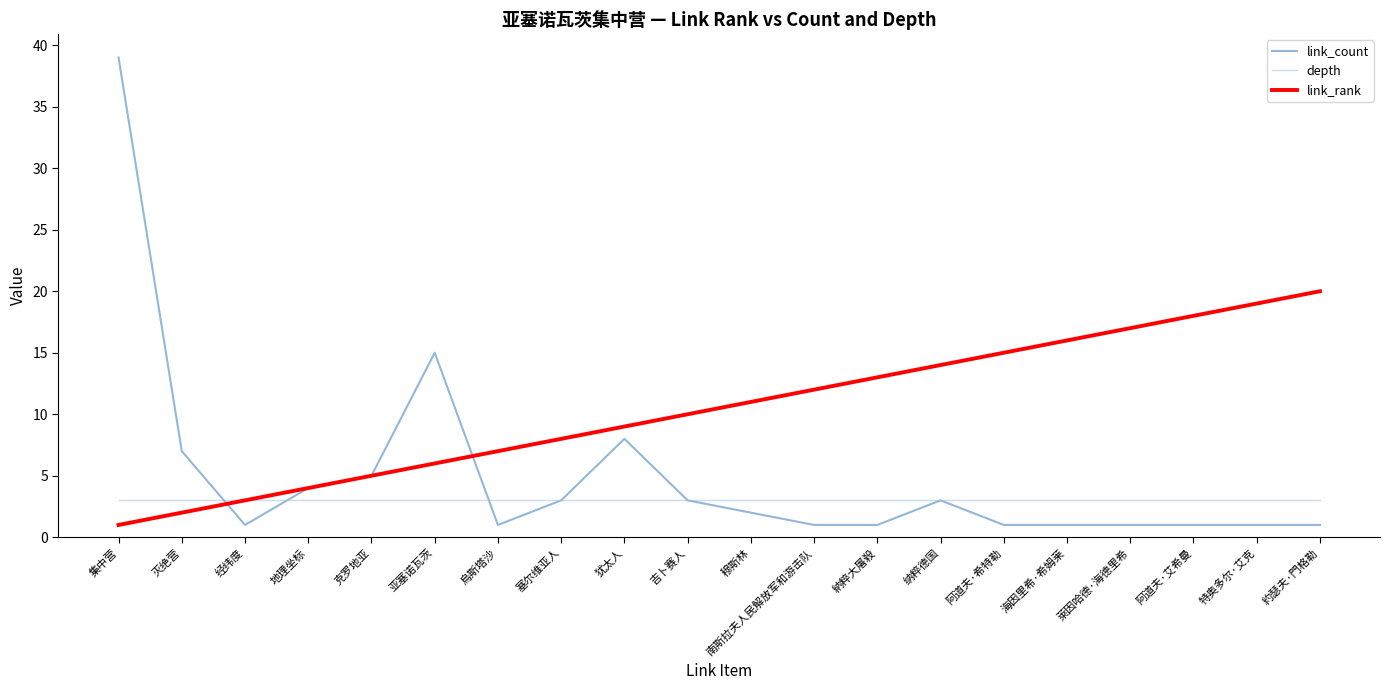

Is it true that depth equals 3 at 海因里希·希姆莱?

True